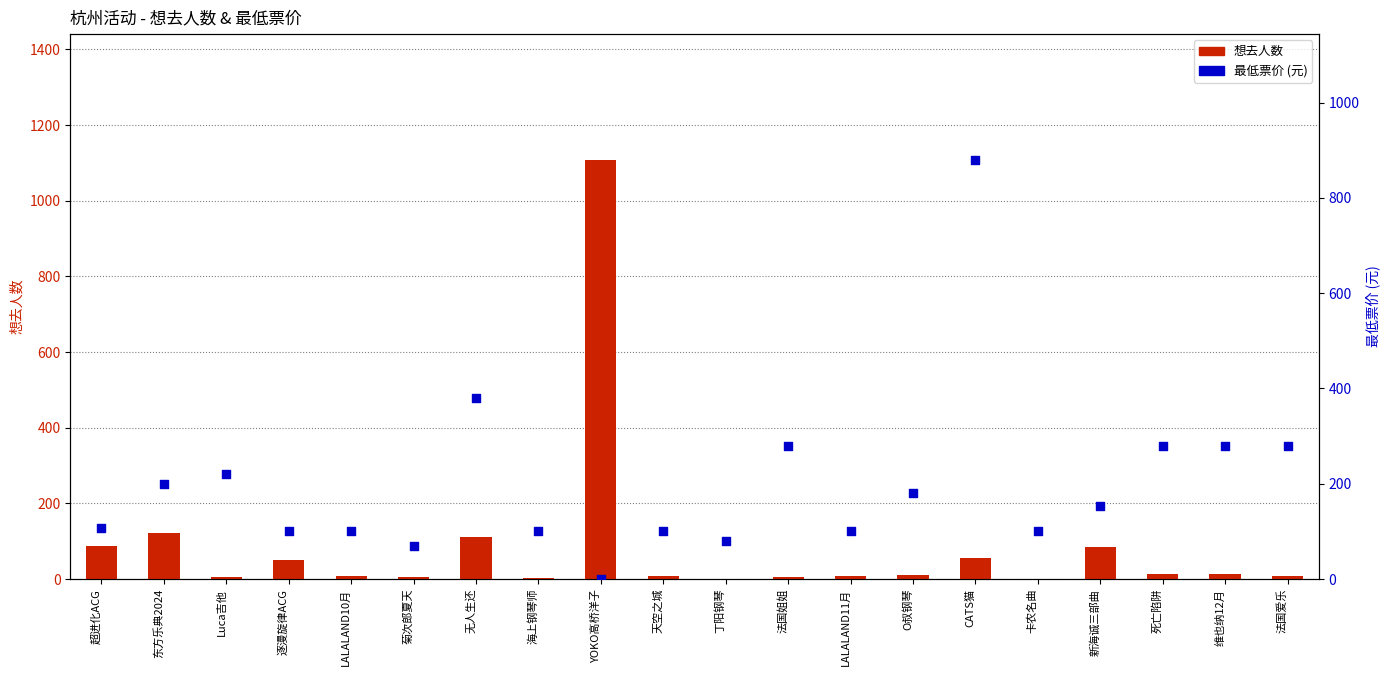

Which series contains the lowest Y value?

想去人数